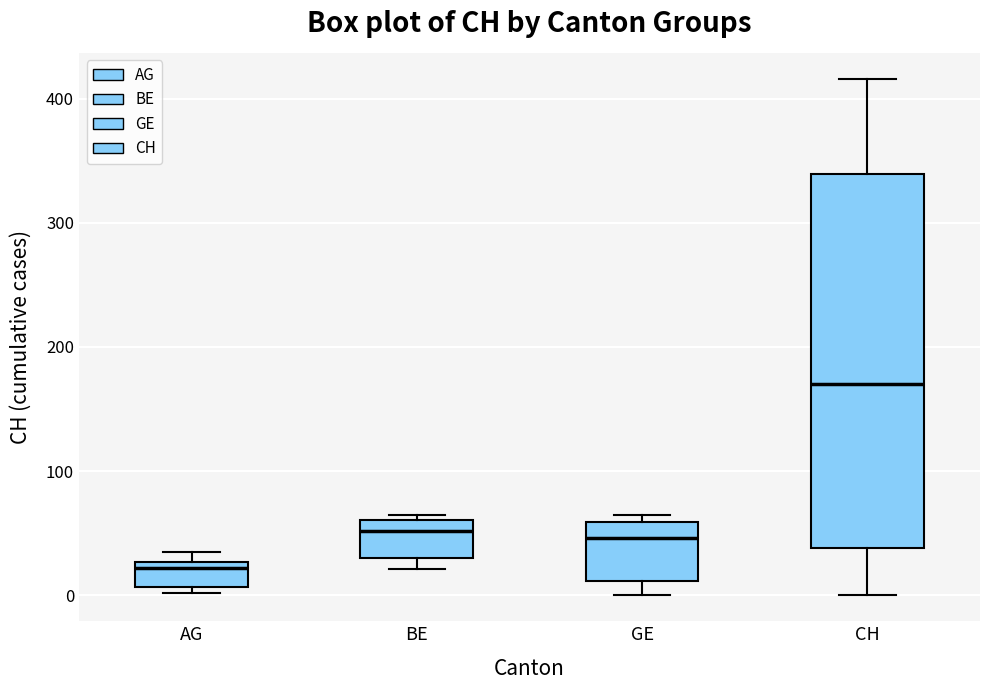

Where does the median line of the box for CH sit on the y-axis? The values are not printed on the chart, so give them approximately, as read against the axis.

170